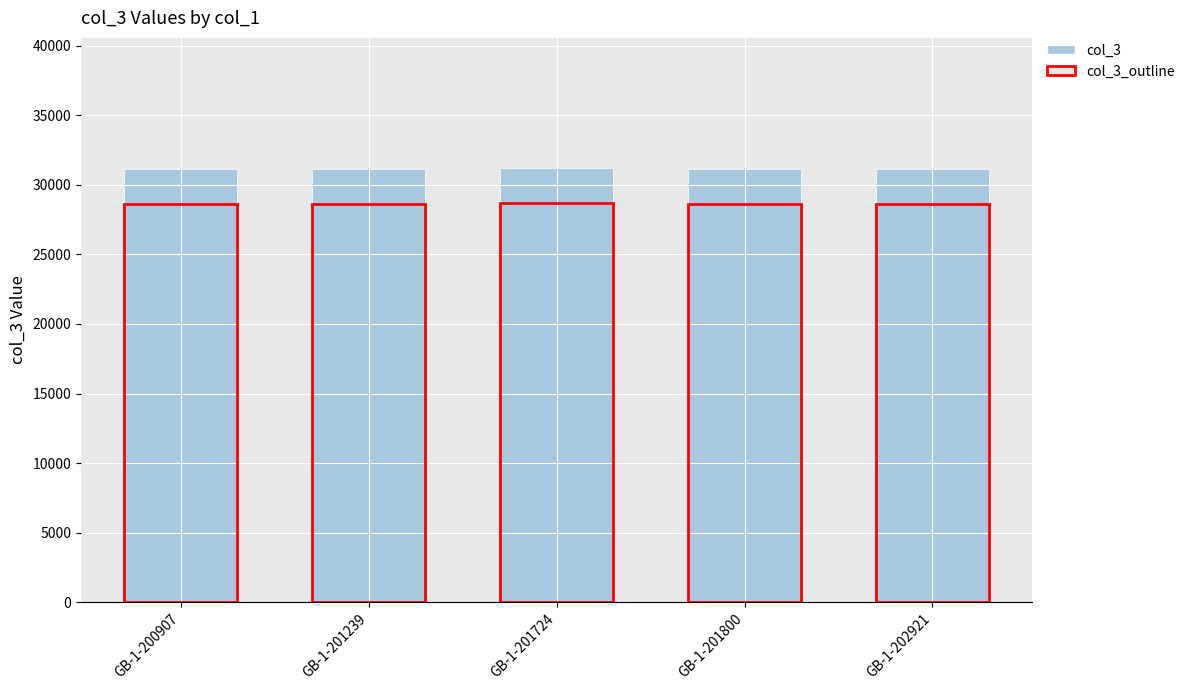

What is the maximum value shown in the chart?

31210